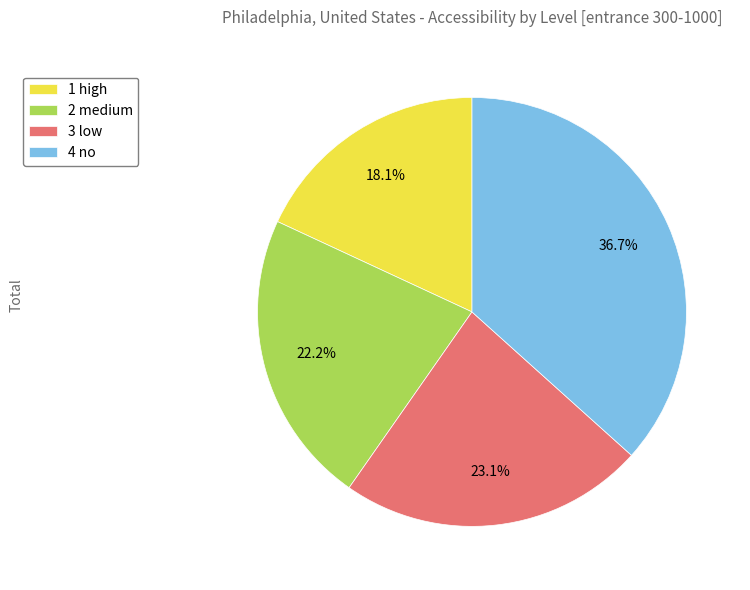

Between 1 high and 3 low, which is larger?

3 low